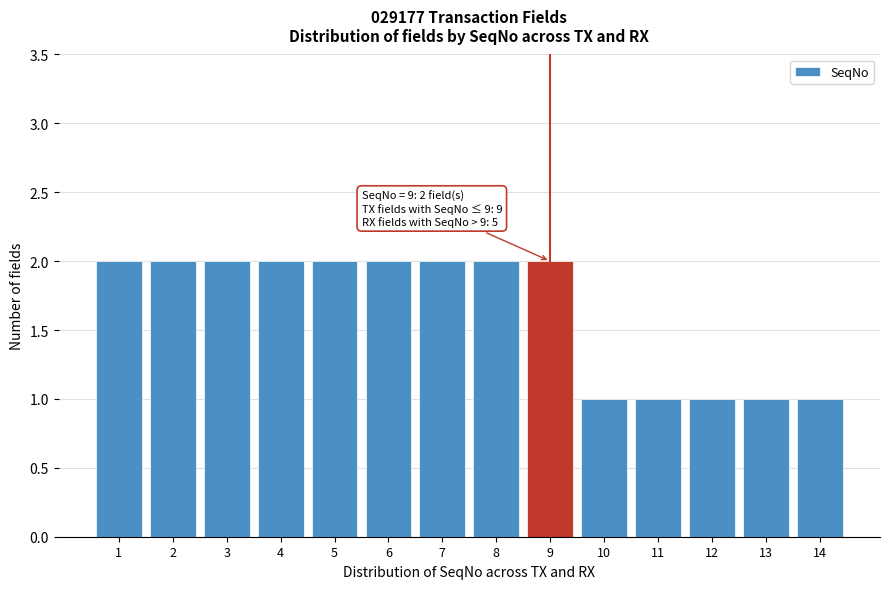

Reading right to left, transcribe all the data shown in this chart.

14=1	13=1	12=1	11=1	10=1	9=2	8=2	7=2	6=2	5=2	4=2	3=2	2=2	1=2